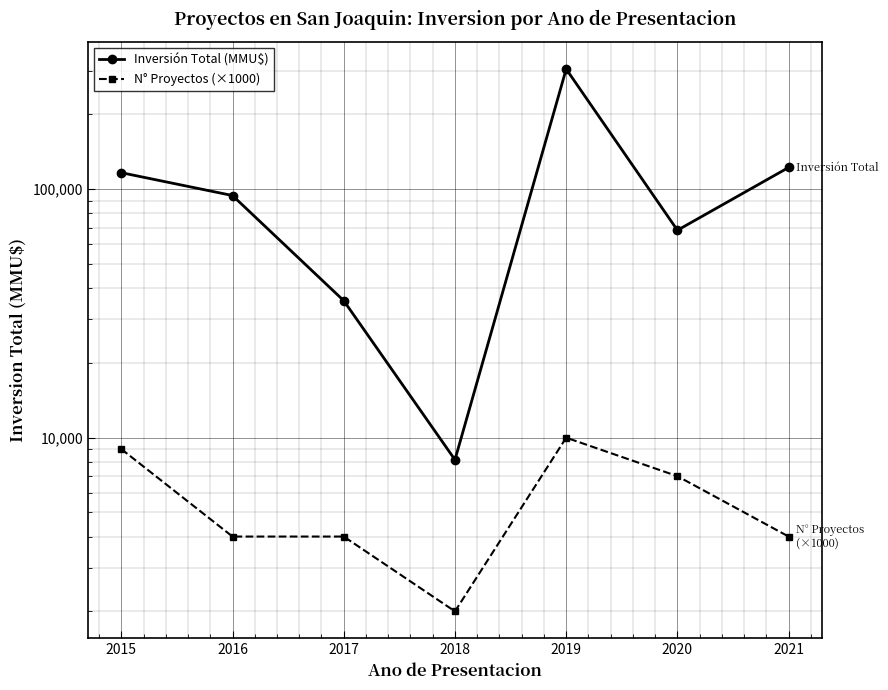

True or false: Inversión Total (MMU$) and N° Proyectos (×1000) cross at least once.

False